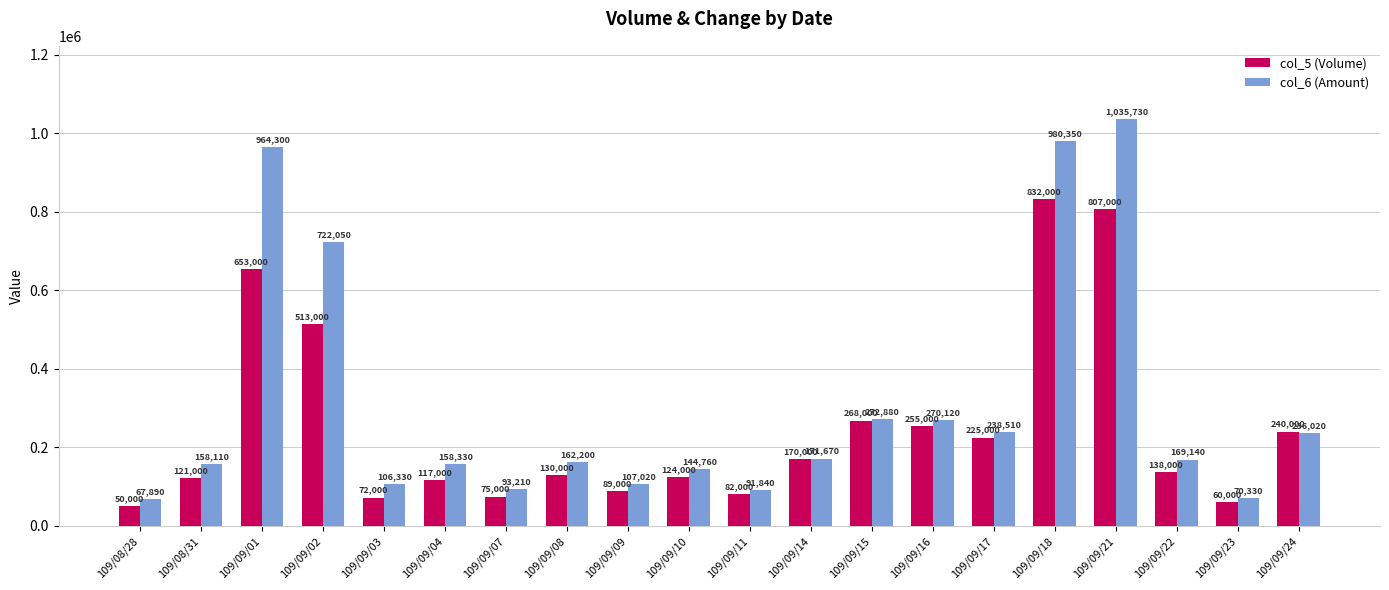

Rank the series at 109/09/08 from highest to lowest value.

col_6 (Amount), col_5 (Volume)